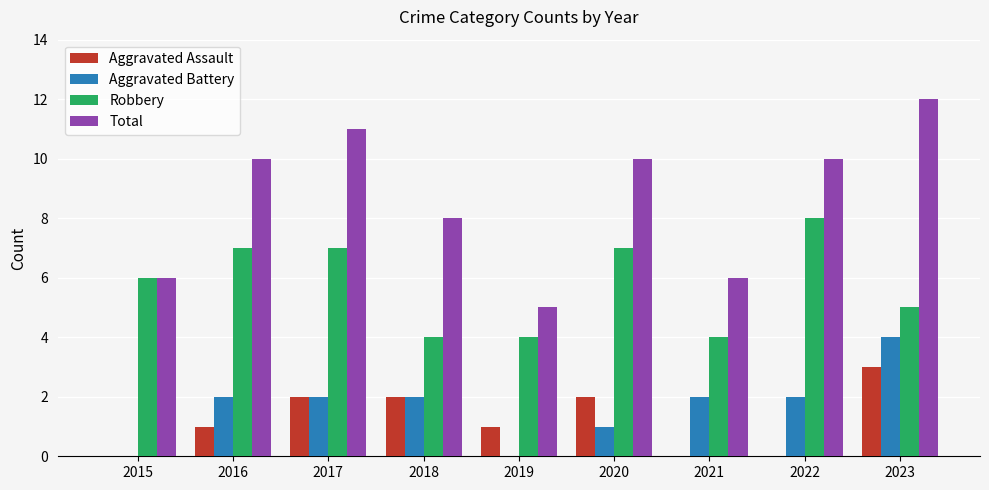

Is it true that Total equals 15 at 2020?

False